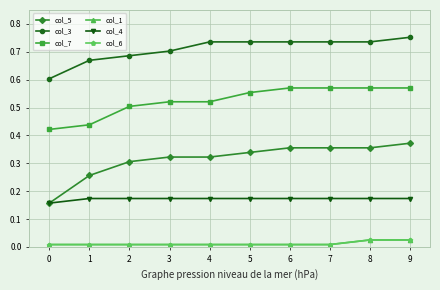

True or false: col_3 has a value of 0.7 at 7.

True